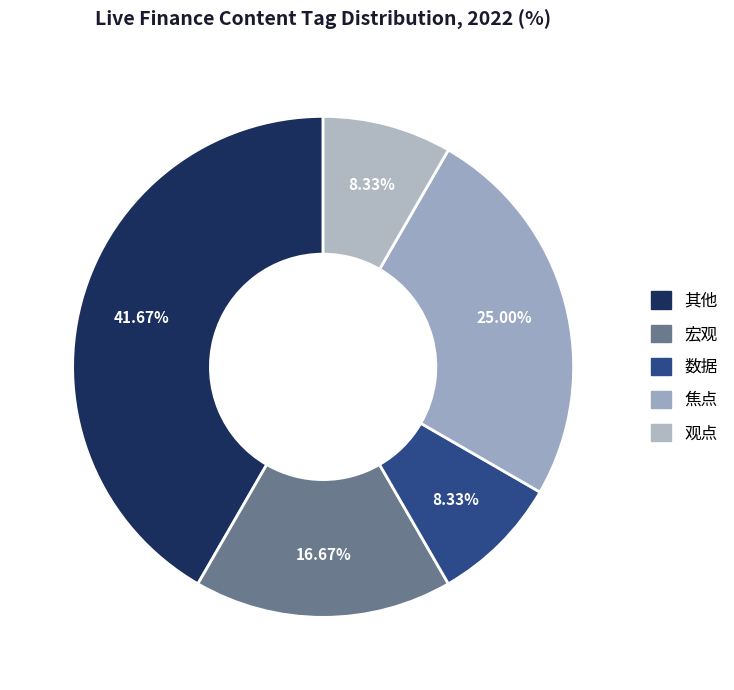

How many segments does this pie chart have?

5